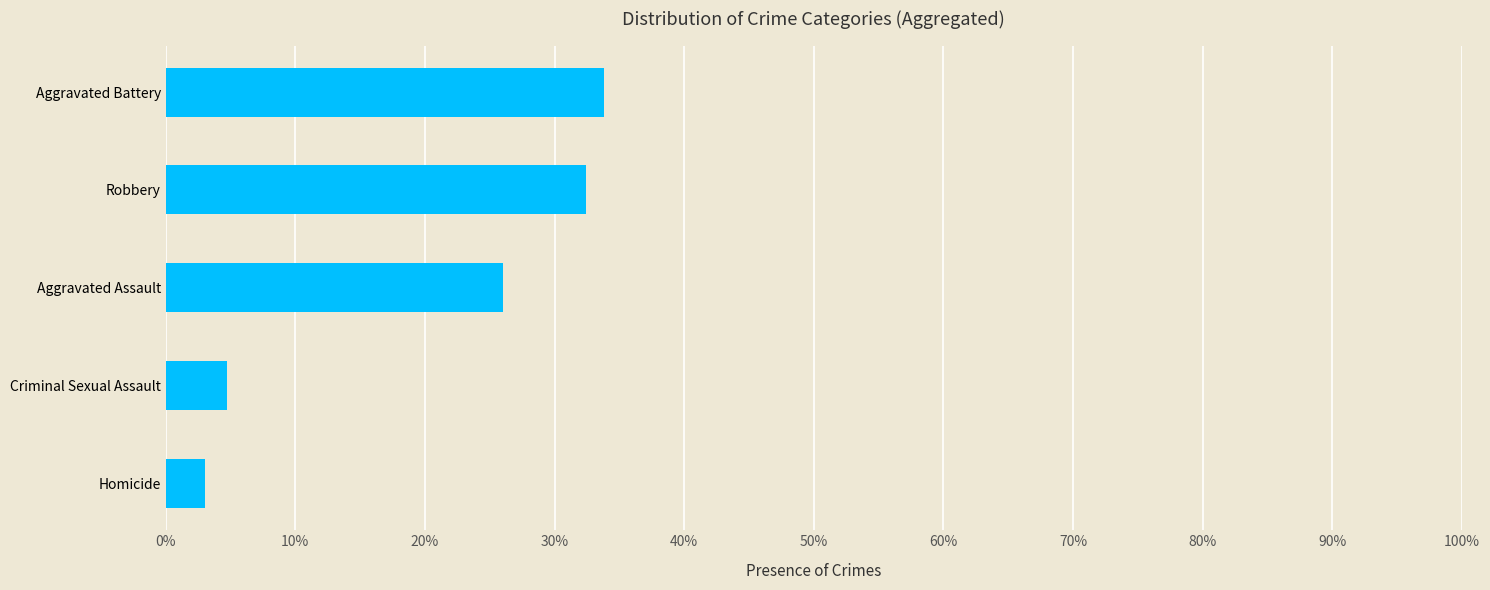

What is the difference between the maximum and minimum values?

0.3